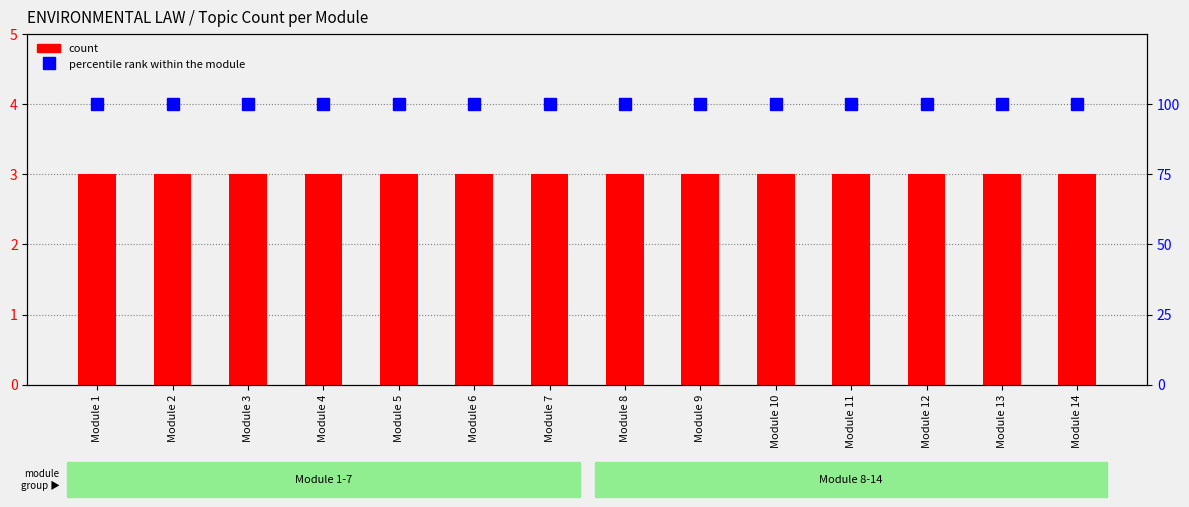

The percentile rank within the module series shows 38 at Module 14. True or false?

False